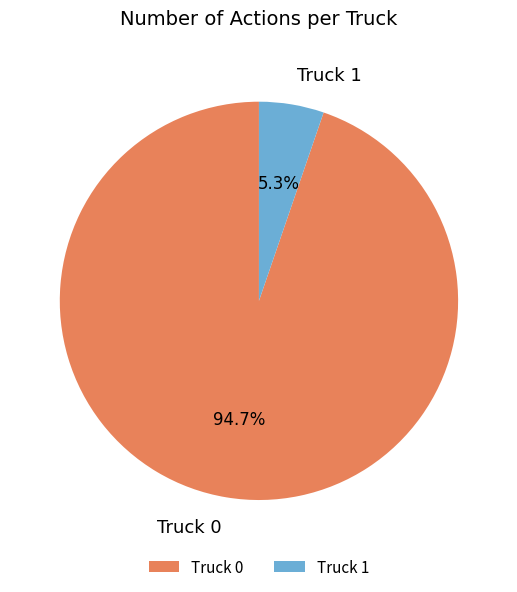

To the nearest percent, what portion does Truck 1 represent?

5%